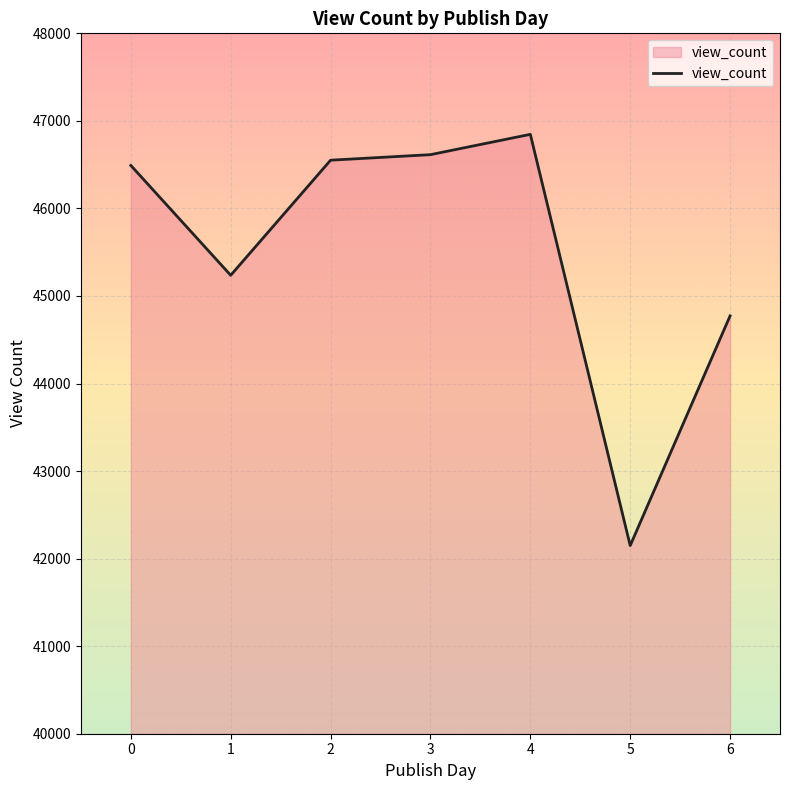

The value at 2 is 79313.9. True or false?

False